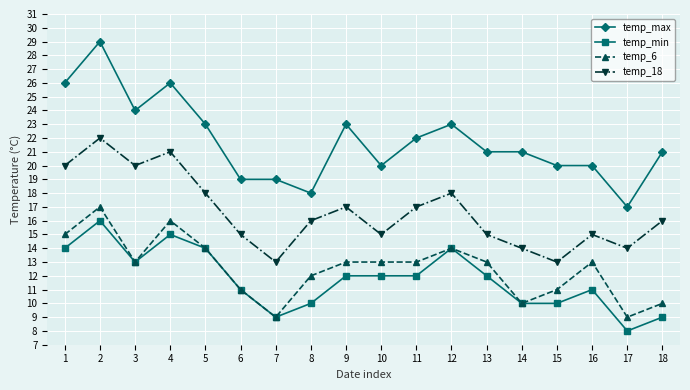

What is the value of the temp_min point at the 18th from the left?

9